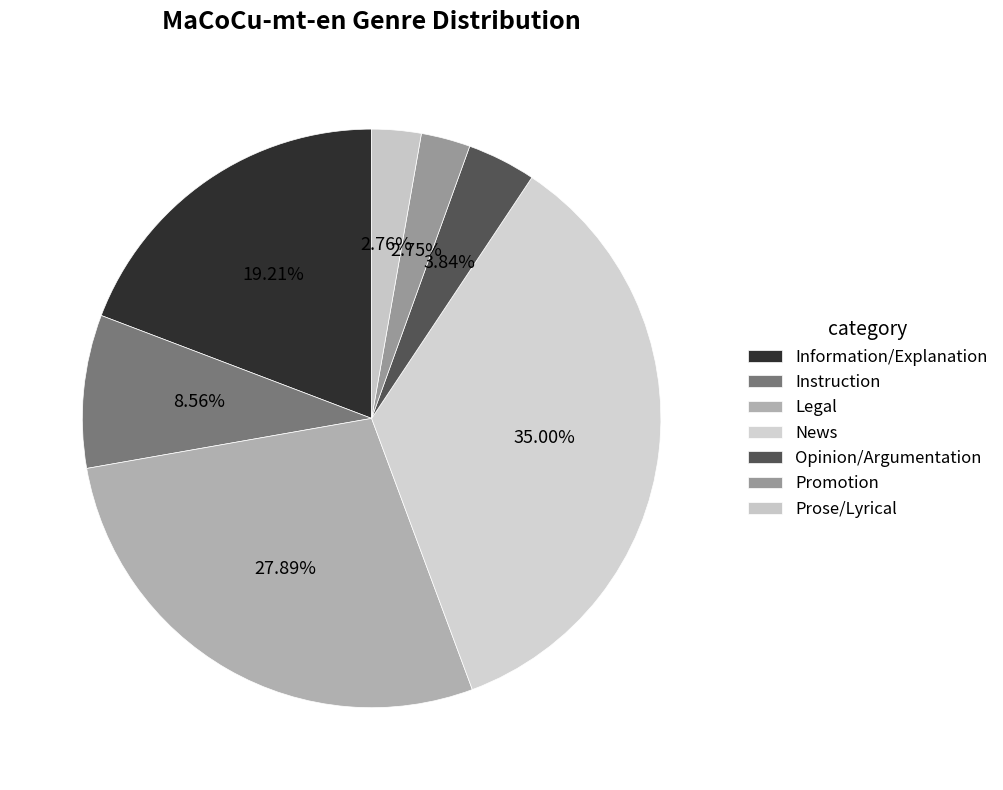

The Opinion/Argumentation slice represents 1% of the pie. True or false?

False